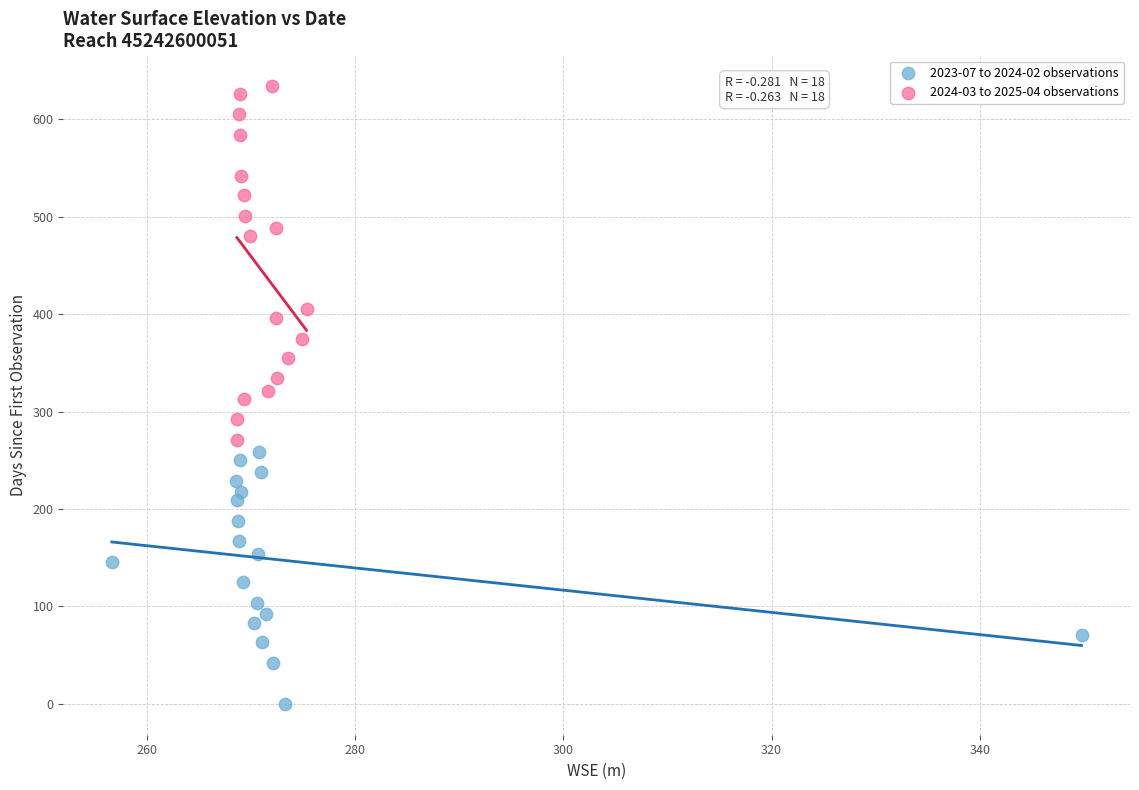

Which series contains the lowest Y value?

2023-07 to 2024-02 observations